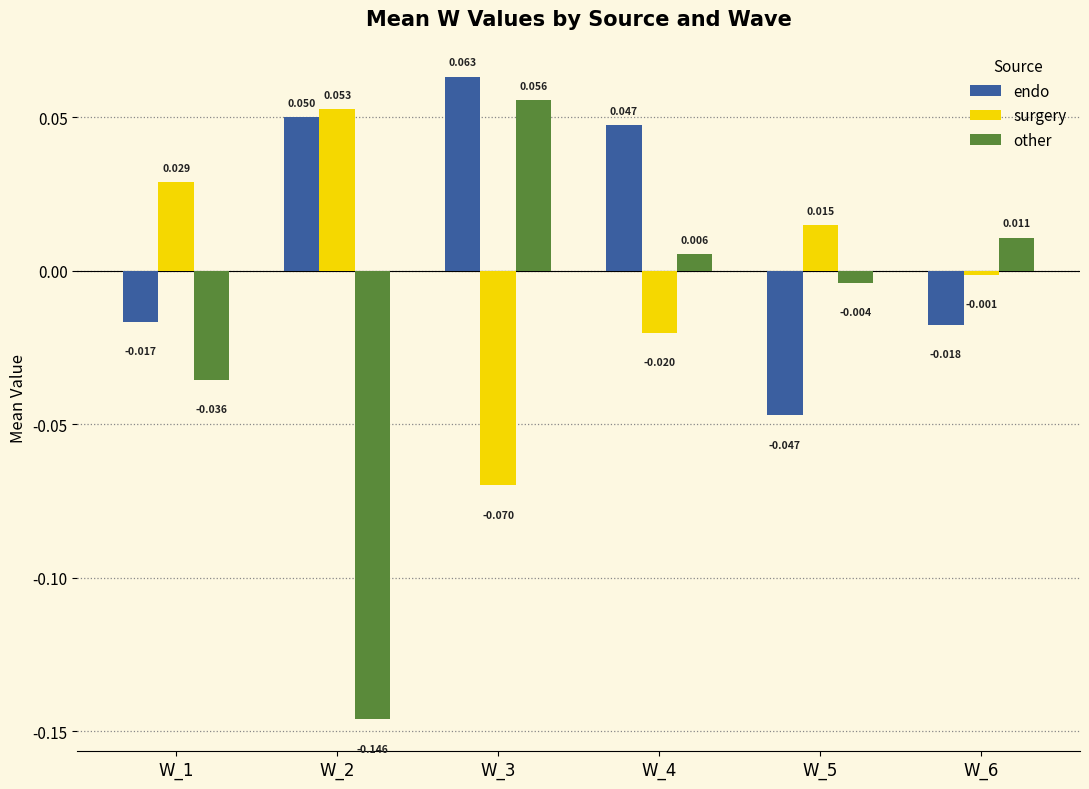

Which series has the largest total across all categories?

endo